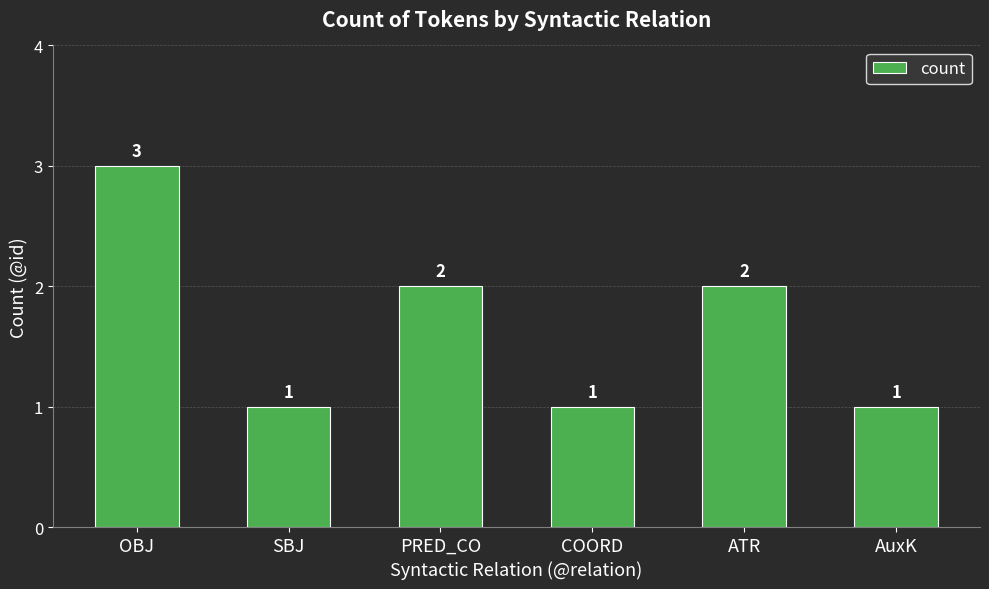

What is the difference between the values at OBJ and SBJ?

2